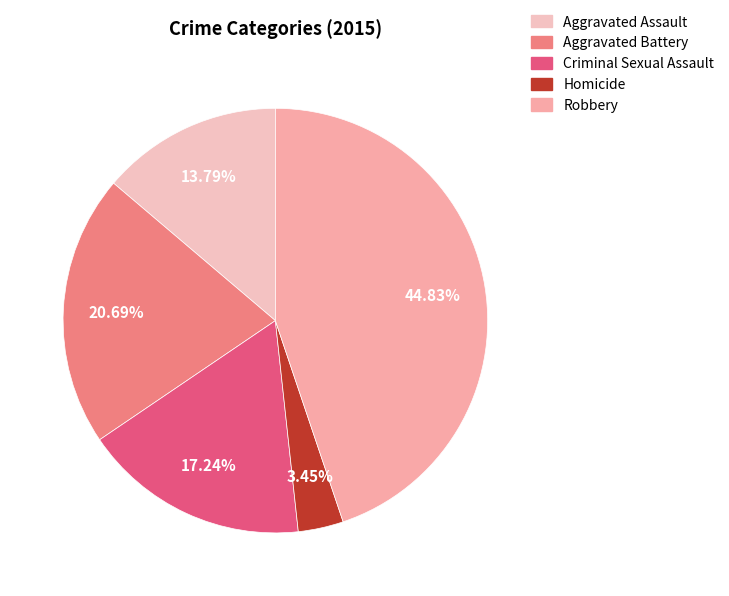

Rank the categories by value from lowest to highest.

Homicide, Aggravated Assault, Criminal Sexual Assault, Aggravated Battery, Robbery